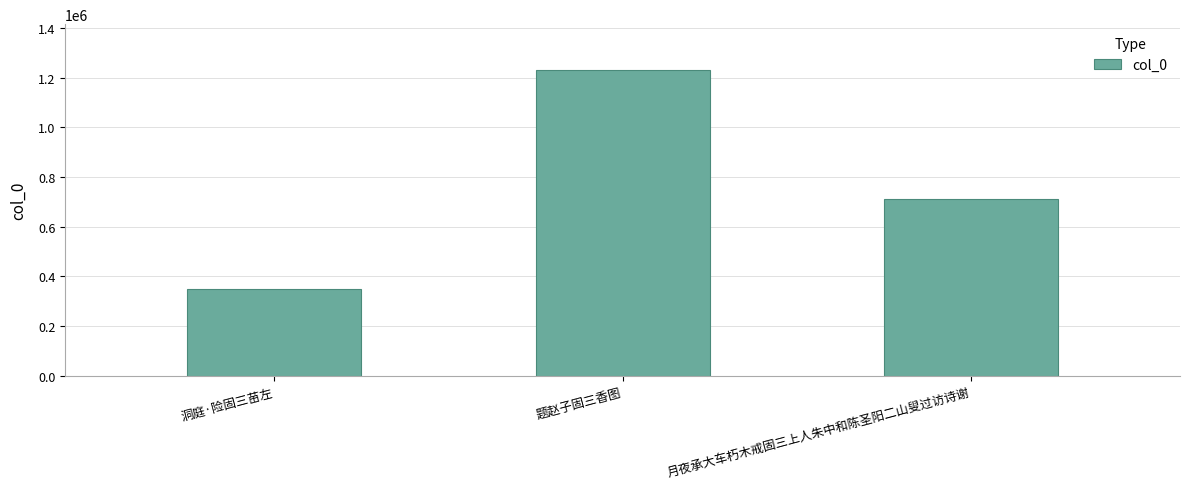

What is the ratio of the value at 月夜承大车朽木戒固三上人朱中和陈圣阳二山叟过访诗谢 to the value at 洞庭·险固三苗左?

2.0